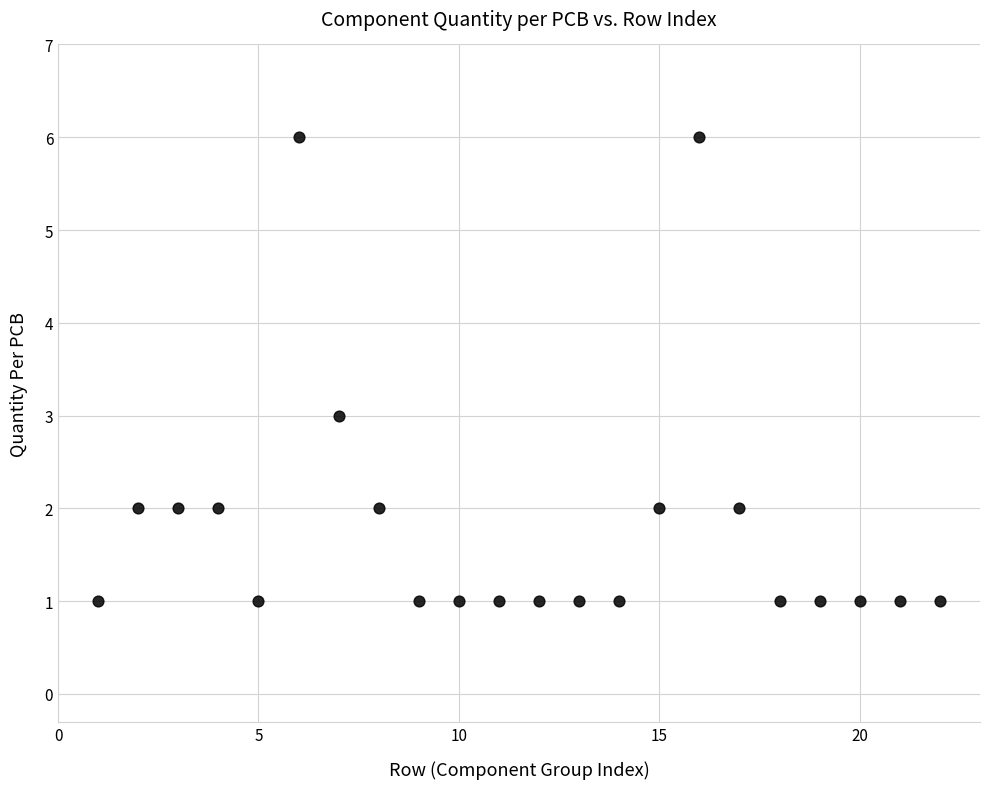

What is the range of Y values (max minus min)?

5